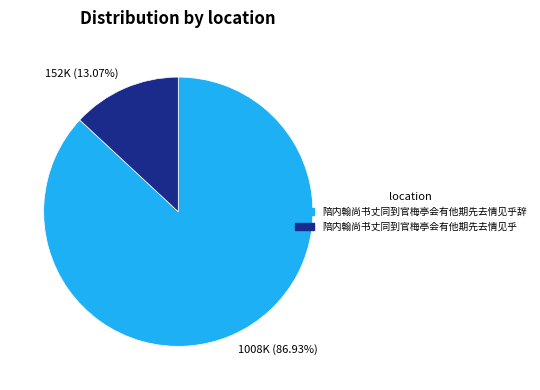

To the nearest percent, what is the difference between the 陪内翰尚书丈同到官梅亭会有他期先去情见乎 and 陪内翰尚书丈同到官梅亭会有他期先去情见乎辞 slice percentages?

74%